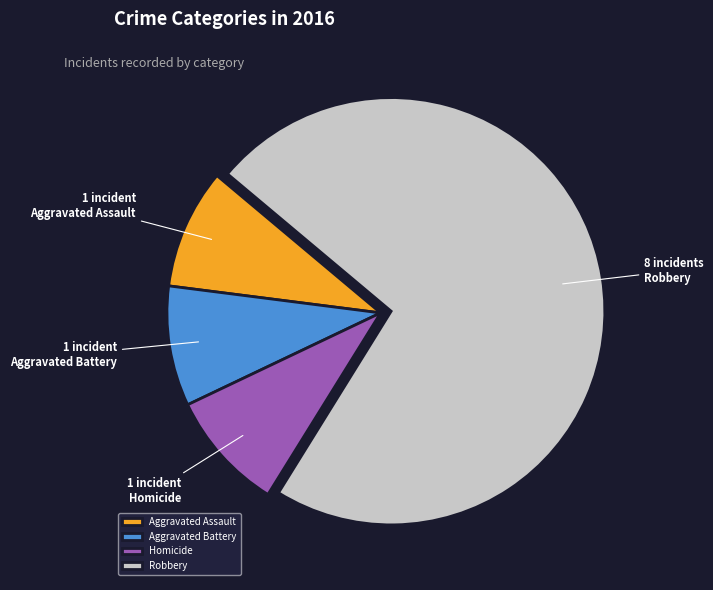

Is the sum of Aggravated Assault and Robbery greater than half?

Yes